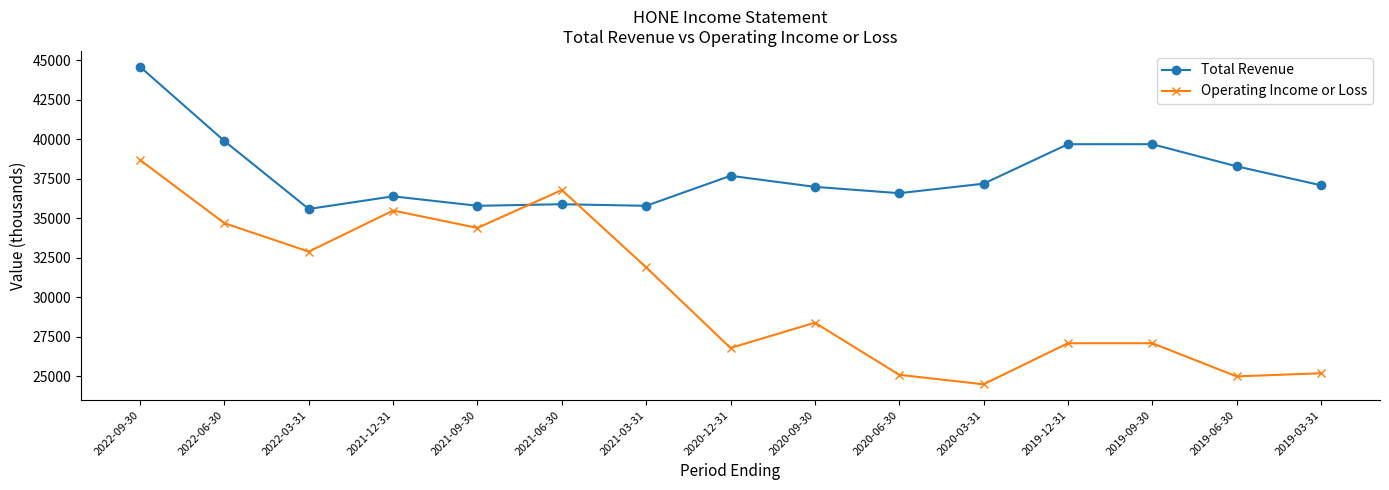

Where do Operating Income or Loss and Total Revenue first cross each other?

2021-09-30 and 2021-06-30